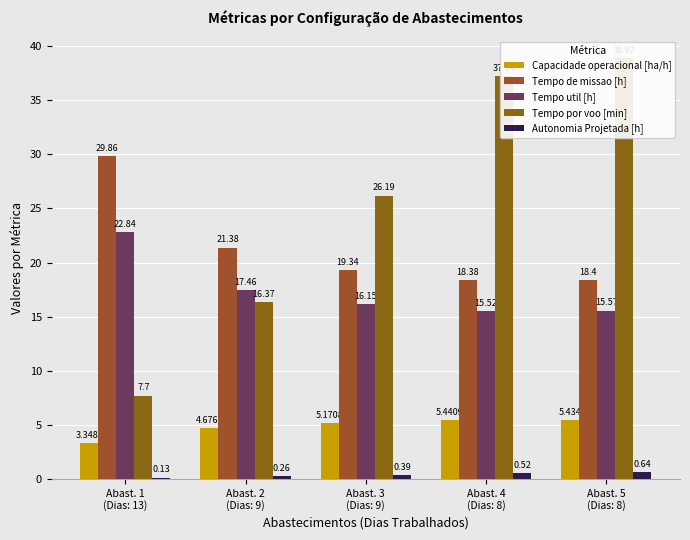

What is the label of the 3rd bar from the left?

Abast. 3
(Dias: 9)